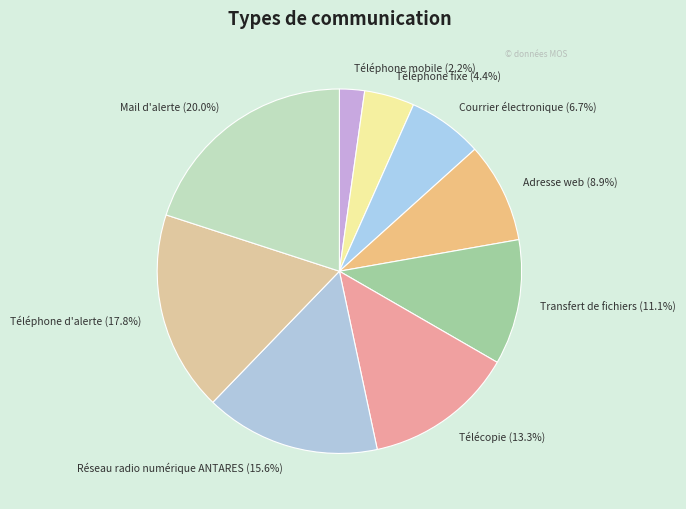

What percentage is the Téléphone fixe slice, to the nearest percent?

4%